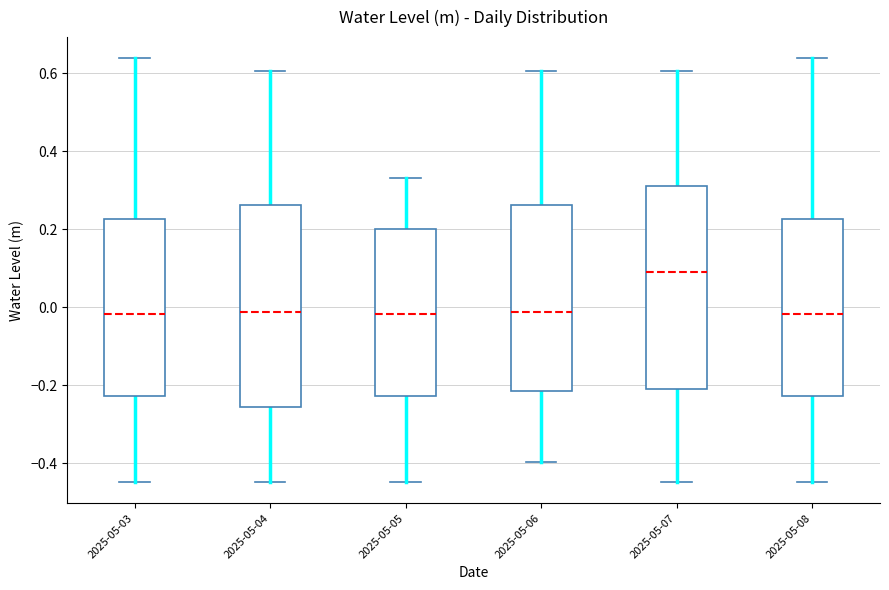

Where does the upper whisker of the box for 2025-05-04 end on the y-axis? The values are not printed on the chart, so give them approximately, as read against the axis.

0.60